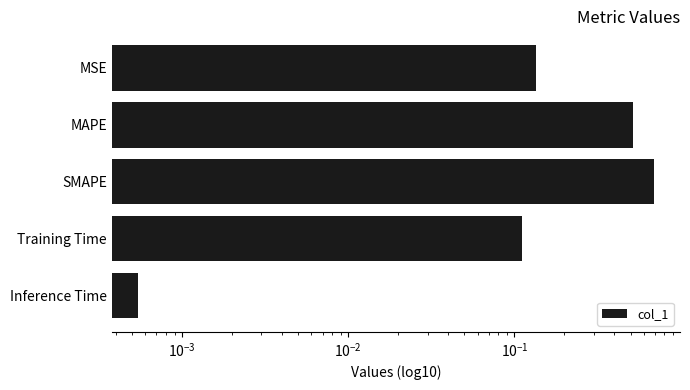

Does the chart contain stacked bars?

No